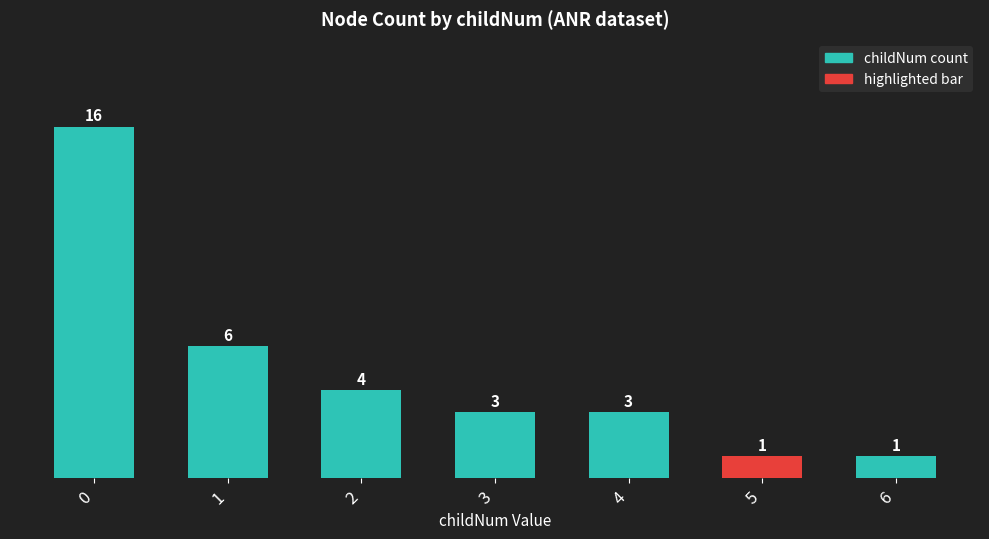

True or false: the data shows 2 at 5.

False